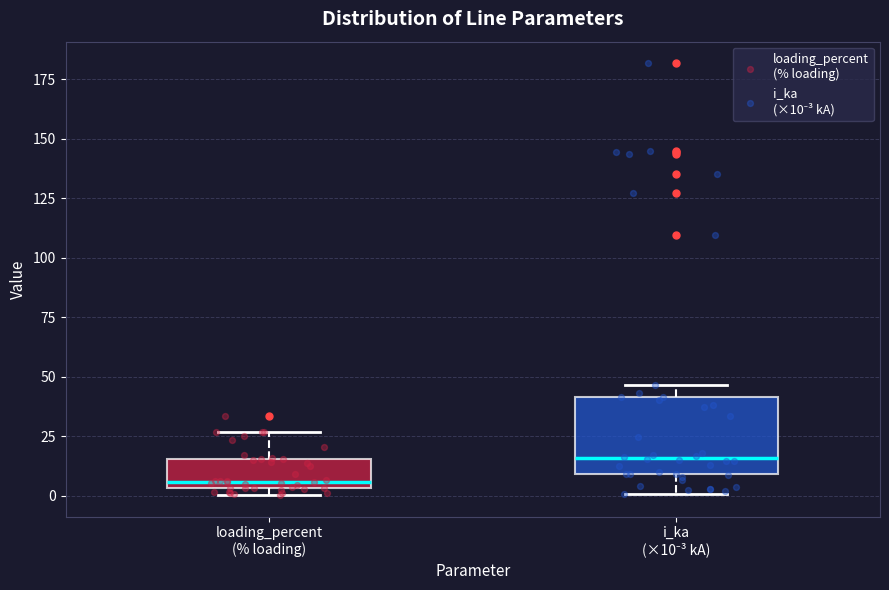

Which box is the tallest, from its lower edge to its upper edge?

i_ka (×10⁻³ kA)